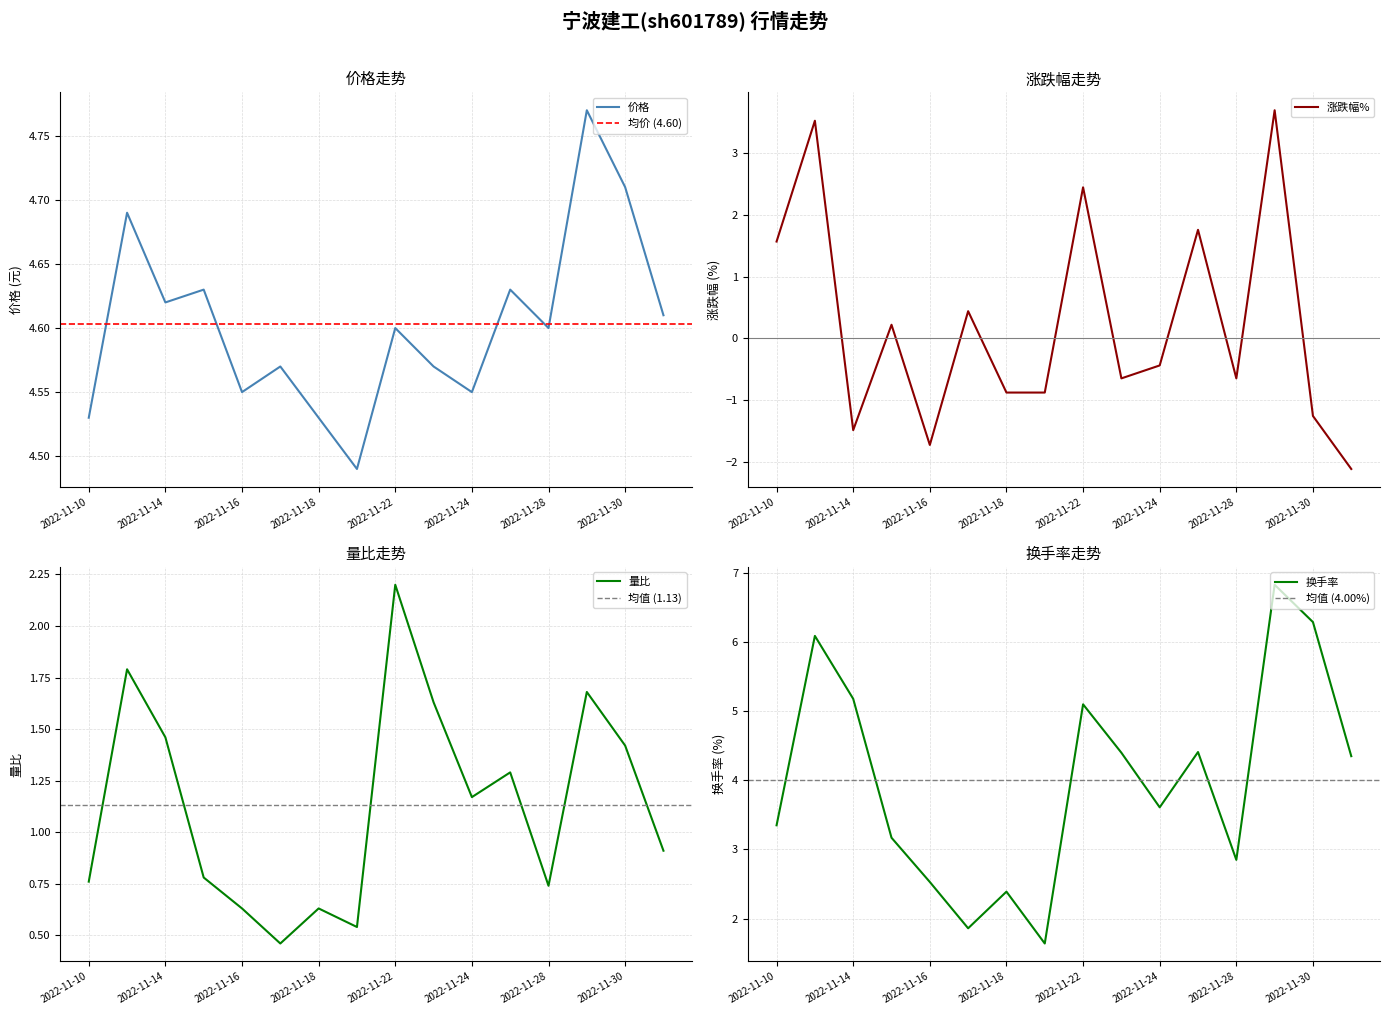

List the labels in order of 价格 value, largest first.

2022-11-29, 2022-11-30, 2022-11-11, 2022-11-15, 2022-11-25, 2022-11-14, 2022-12-01, 2022-11-22, 2022-11-28, 2022-11-17, 2022-11-23, 2022-11-16, 2022-11-24, 2022-11-10, 2022-11-18, 2022-11-21